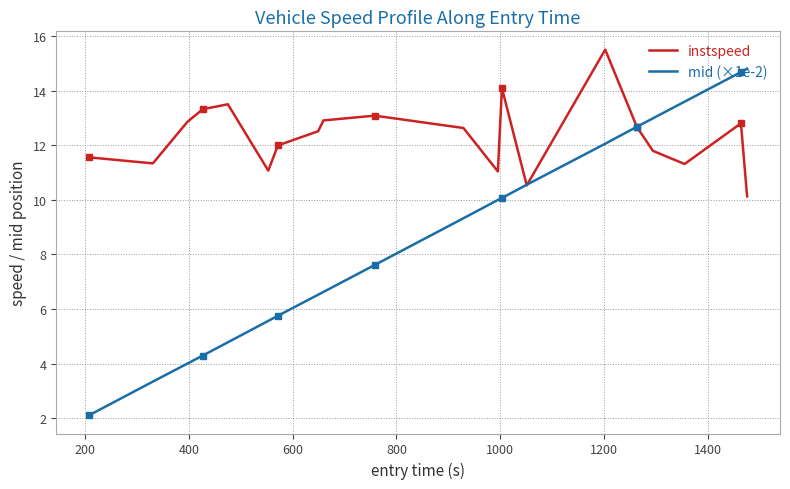

What is the minimum value for mid (×1e-2)?

2.1